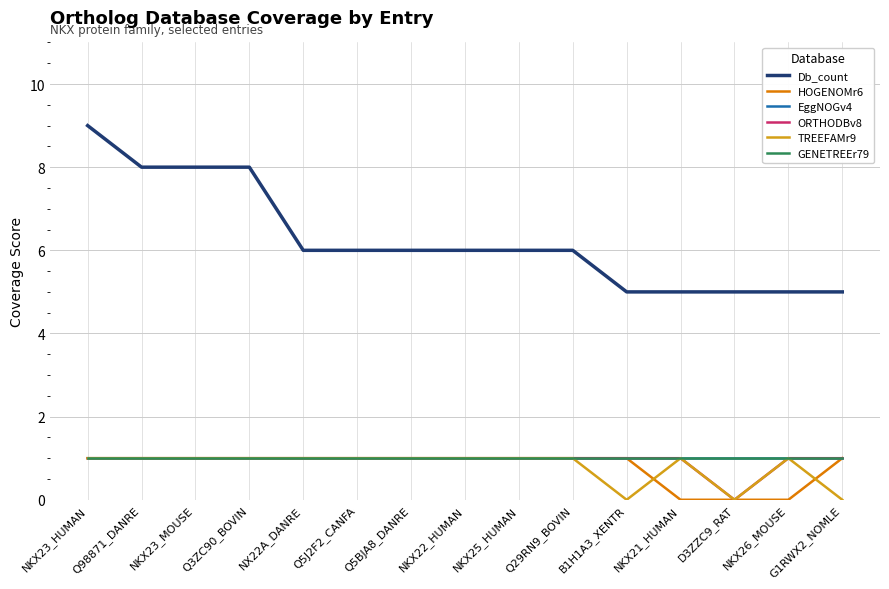

Is this an area chart (filled region under the line)?

No